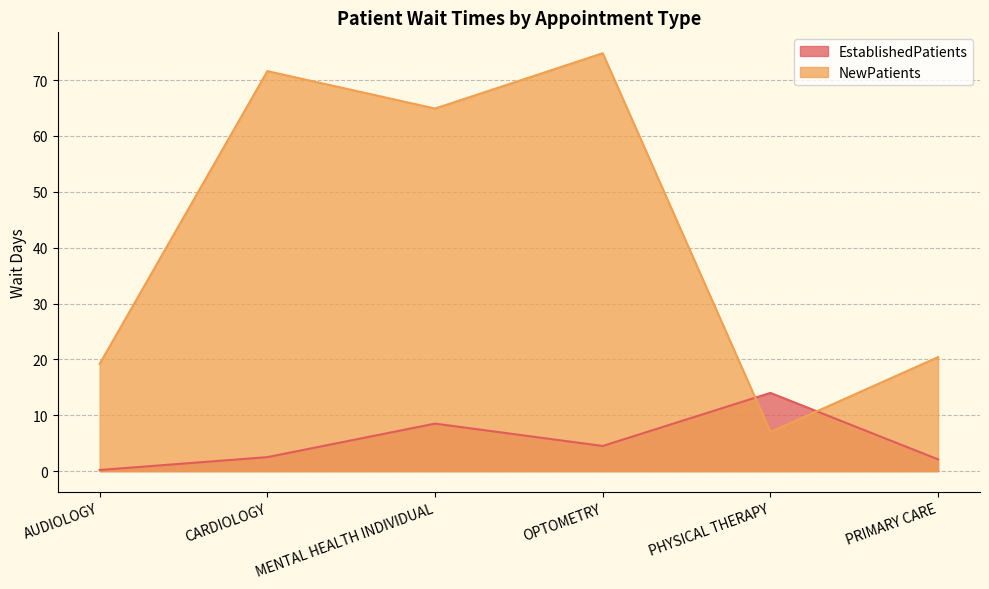

List the series in order of their overall mean, highest first.

NewPatients, EstablishedPatients